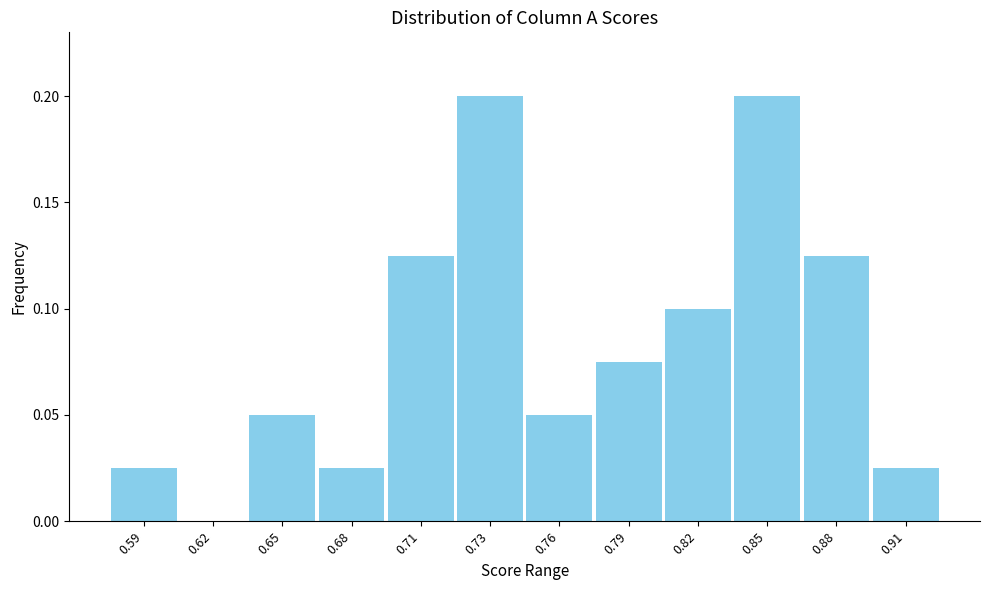

Which has a higher value, 0.68 or 0.82?

0.82